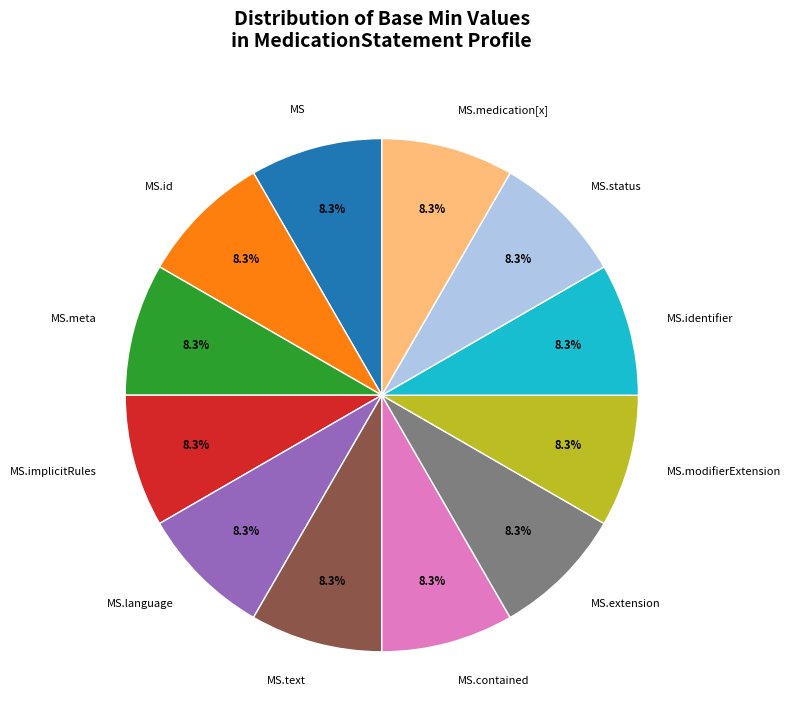

Does MS.language represent more than half of the total?

No